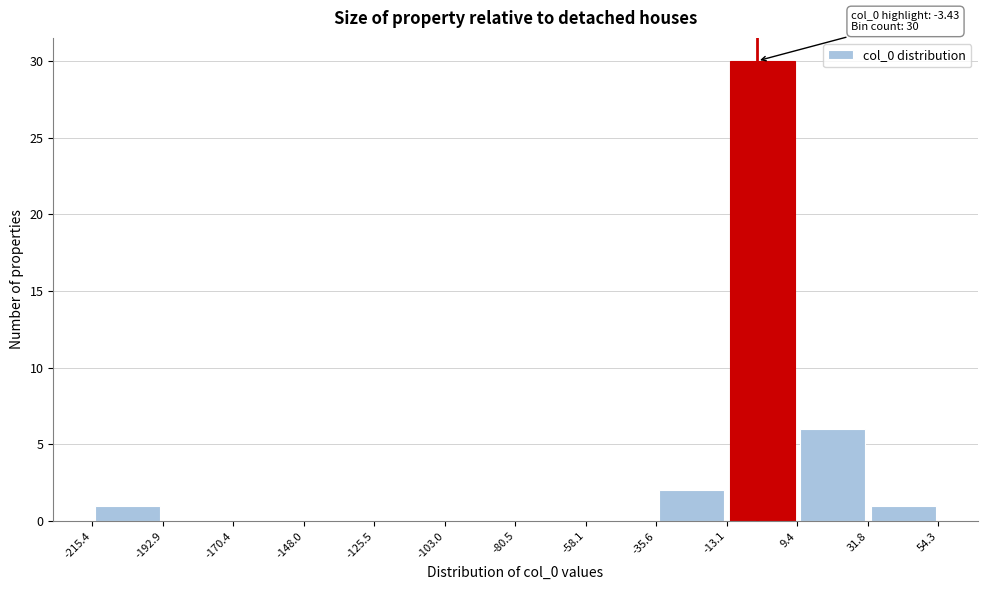

Which range on the x-axis has the tallest bar?

-13.1 to 9.4